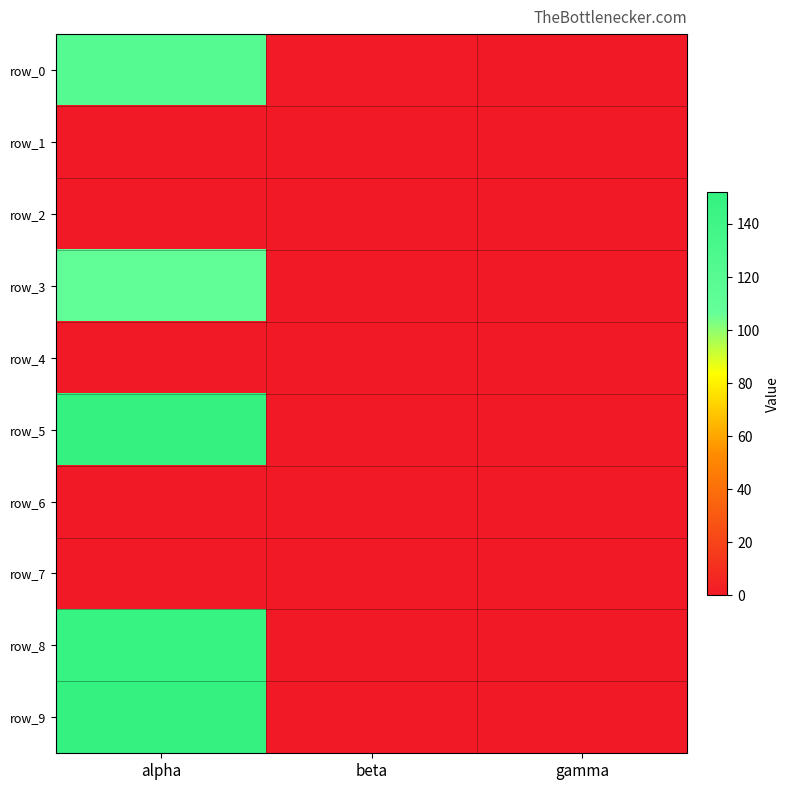

What is the total value across all series at alpha?

682.3